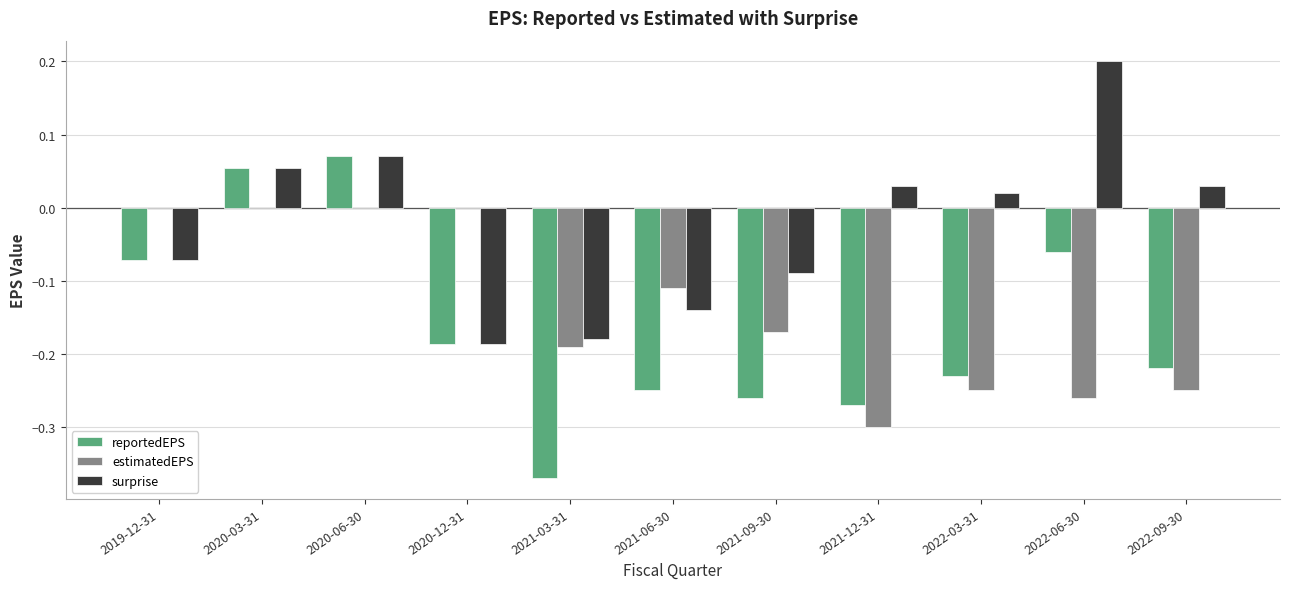

How many values in surprise are above zero?

6